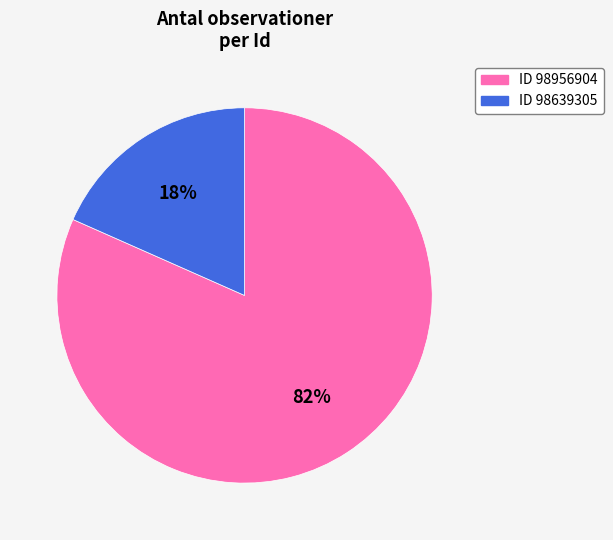

Is there any slice that represents more than half of the pie?

Yes